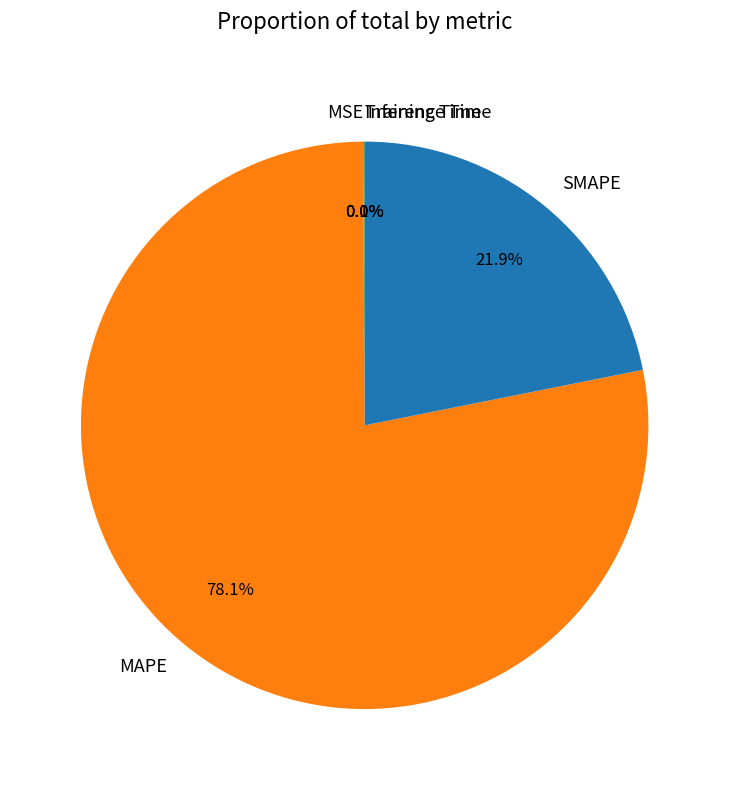

Which category has the biggest portion of the pie?

MAPE